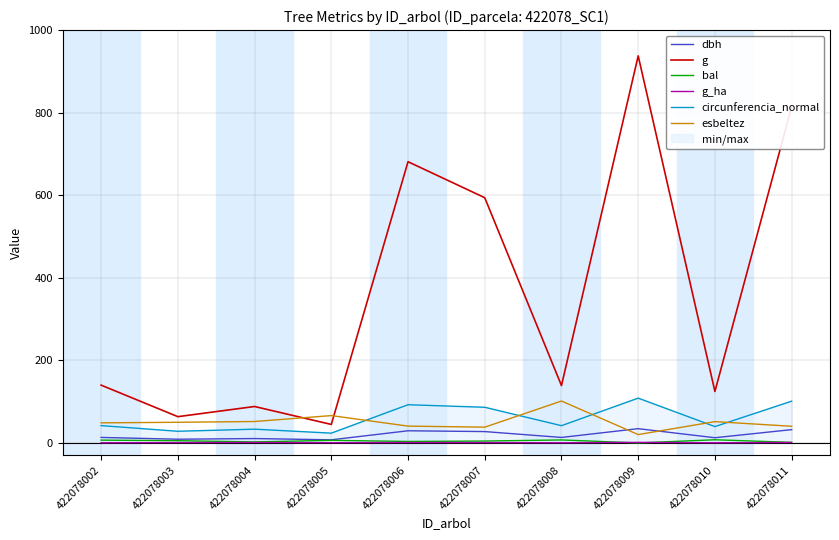

At how many categories does at least one series exceed 927?

1